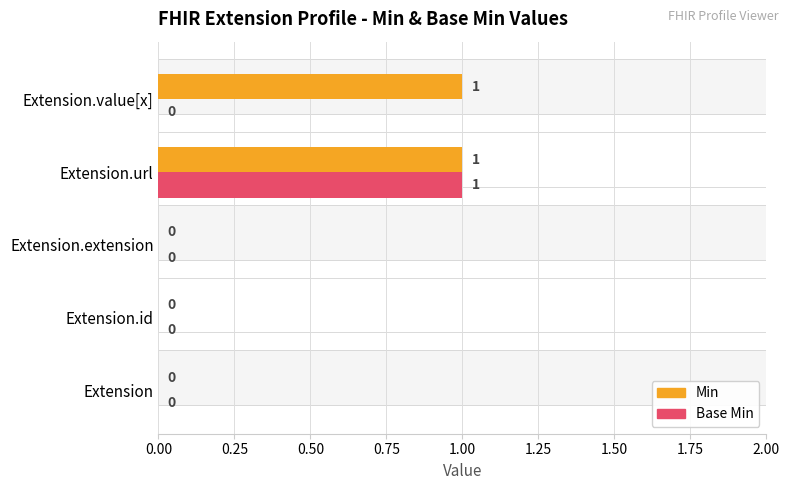

How many groups of bars are there?

5